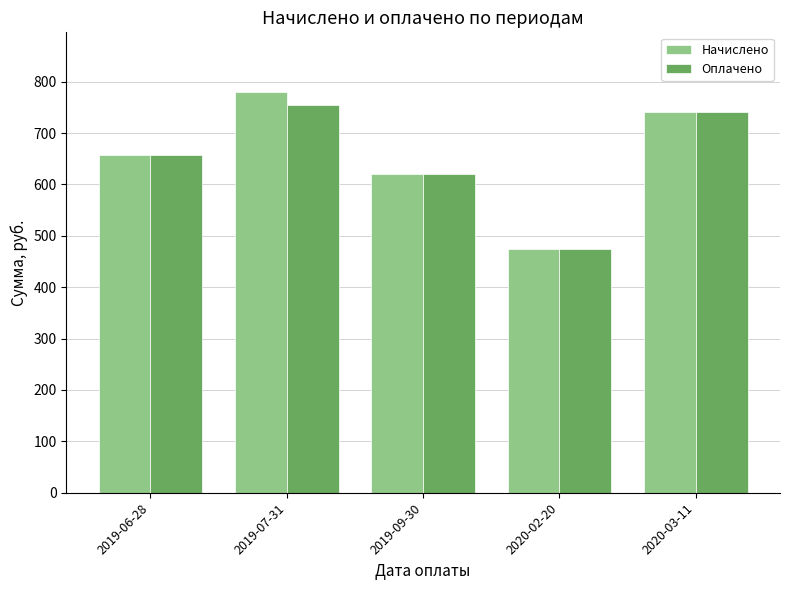

What is the difference between the maximum and minimum values in the Оплачено series?

278.6